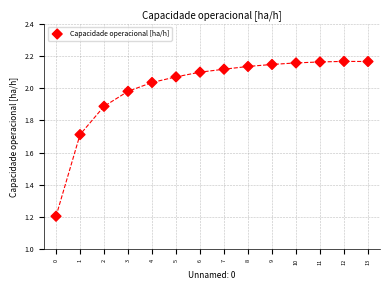

What Y value in the scatter plot is closest to 1?

1.2